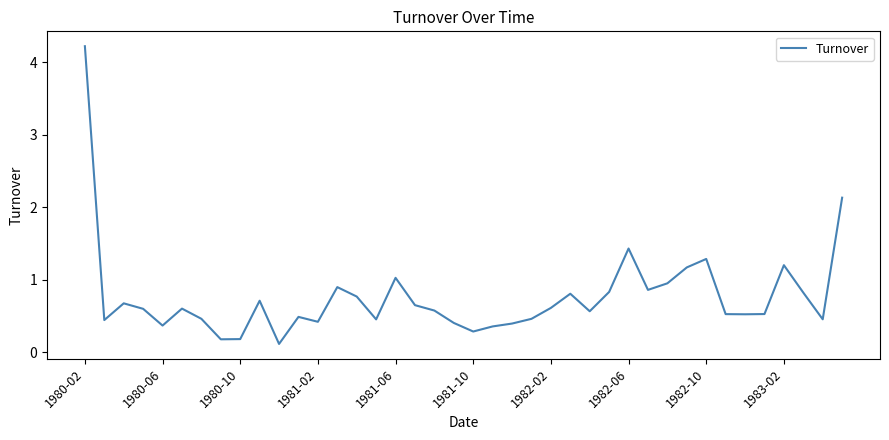

What is the maximum value shown in the chart?

4.2